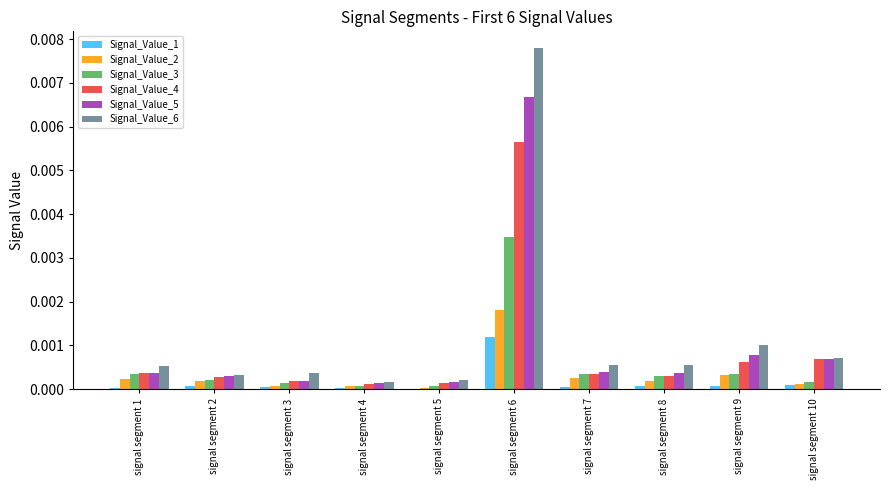

Does the chart contain stacked bars?

No